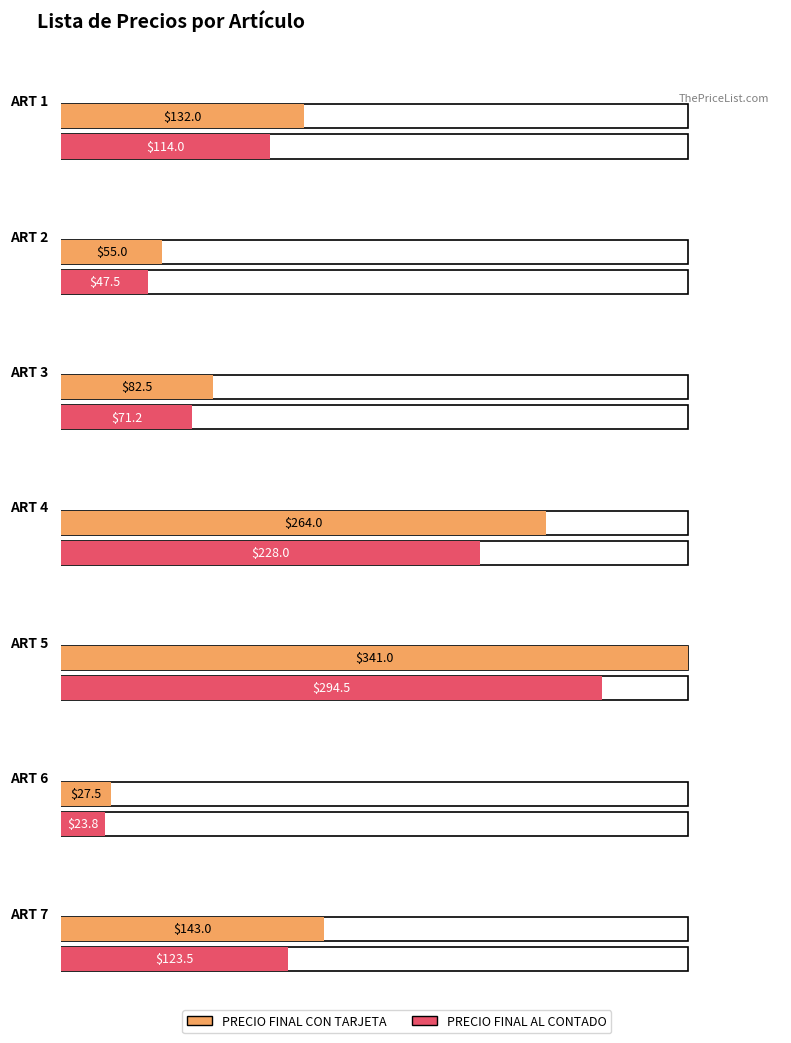

Between ART 3 and ART 7, which series saw the biggest shift?

PRECIO FINAL CON TARJETA